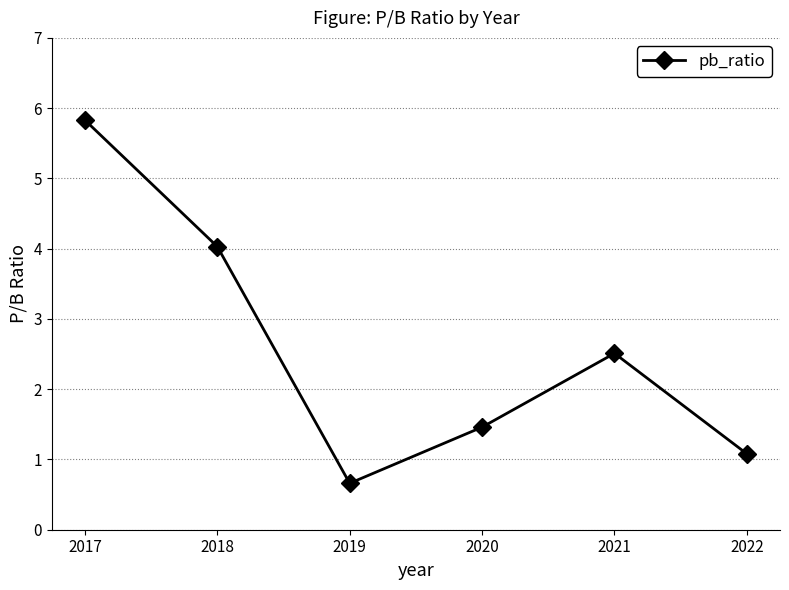

True or false: the data shows 1.5 at 2020.

True